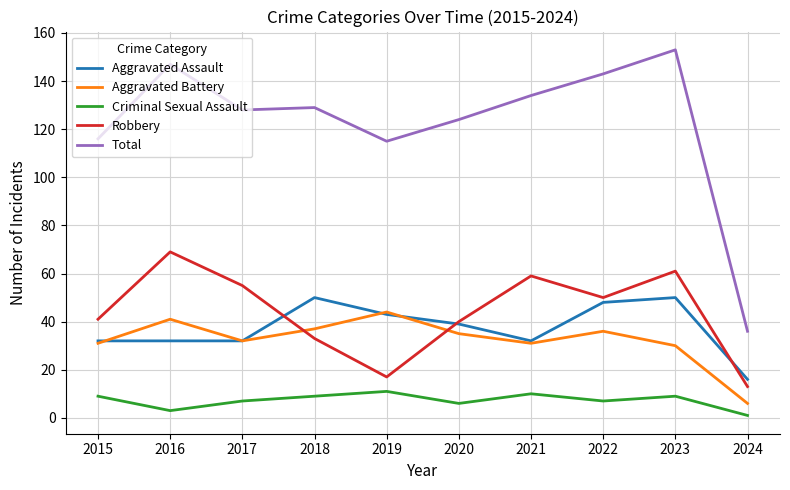

True or false: Robbery has a value of 61 at 2023.

True